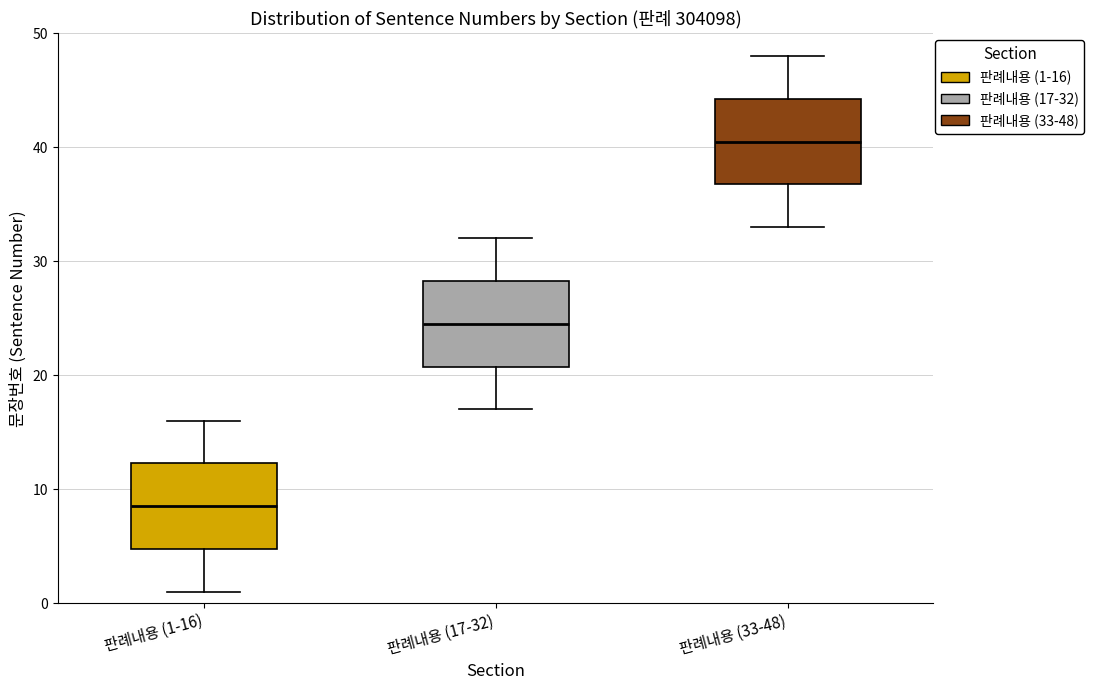

Reading left to right, transcribe this box plot: for each box, give where its median line is, the range the box spans, and where its two whiskers end, as read against the y-axis. The values are not printed on the chart, so give them approximately, as read against the axis.

판례내용 (1-16): median 9, box 5 to 12, whiskers 1 to 16
판례내용 (17-32): median 25, box 21 to 28, whiskers 17 to 32
판례내용 (33-48): median 41, box 37 to 44, whiskers 33 to 48